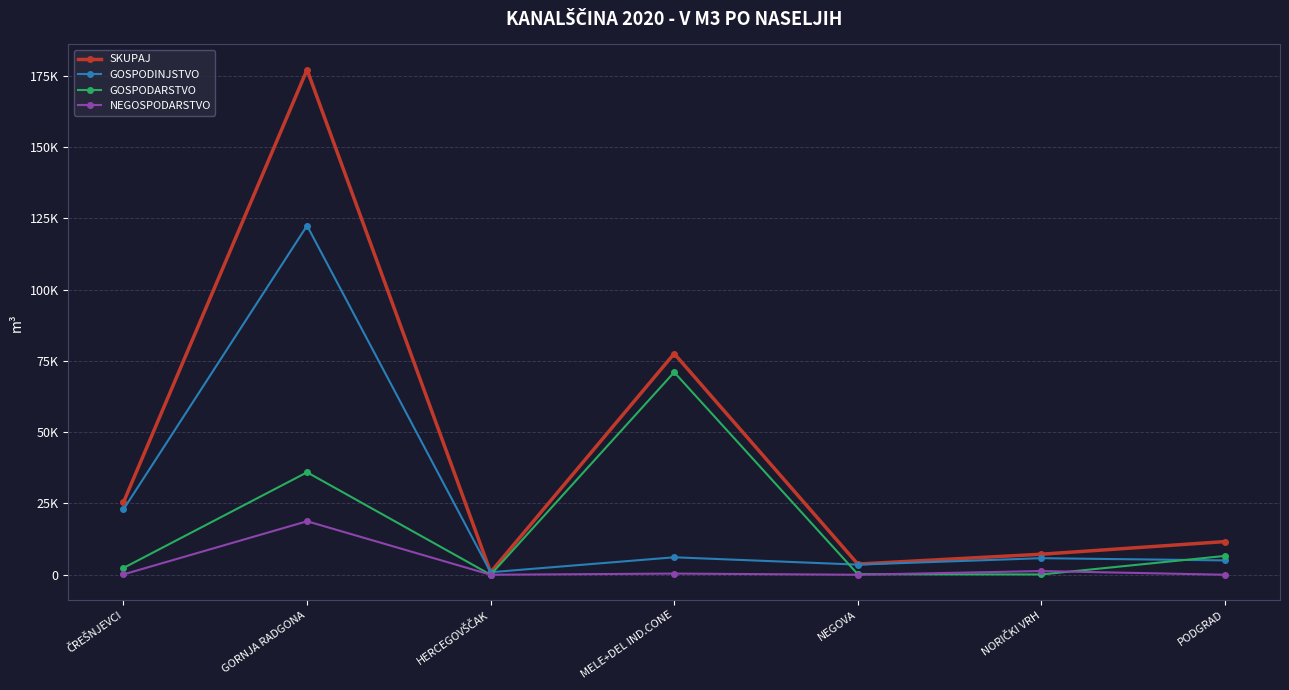

What are all the series names shown in the legend?

SKUPAJ, GOSPODINJSTVO, GOSPODARSTVO, NEGOSPODARSTVO